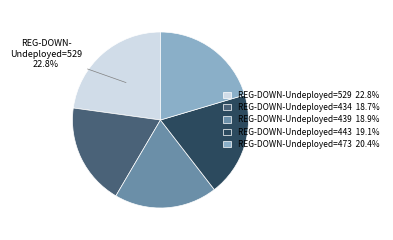

What is the ratio of the value at REG-DOWN-Undeployed=443 19.1% to the value at REG-DOWN-Undeployed=434 18.7%?

1.0